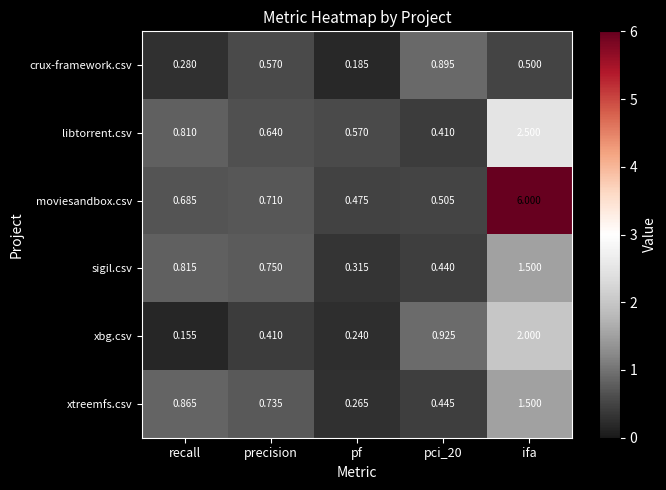

Which category has the lowest value across all series?

recall